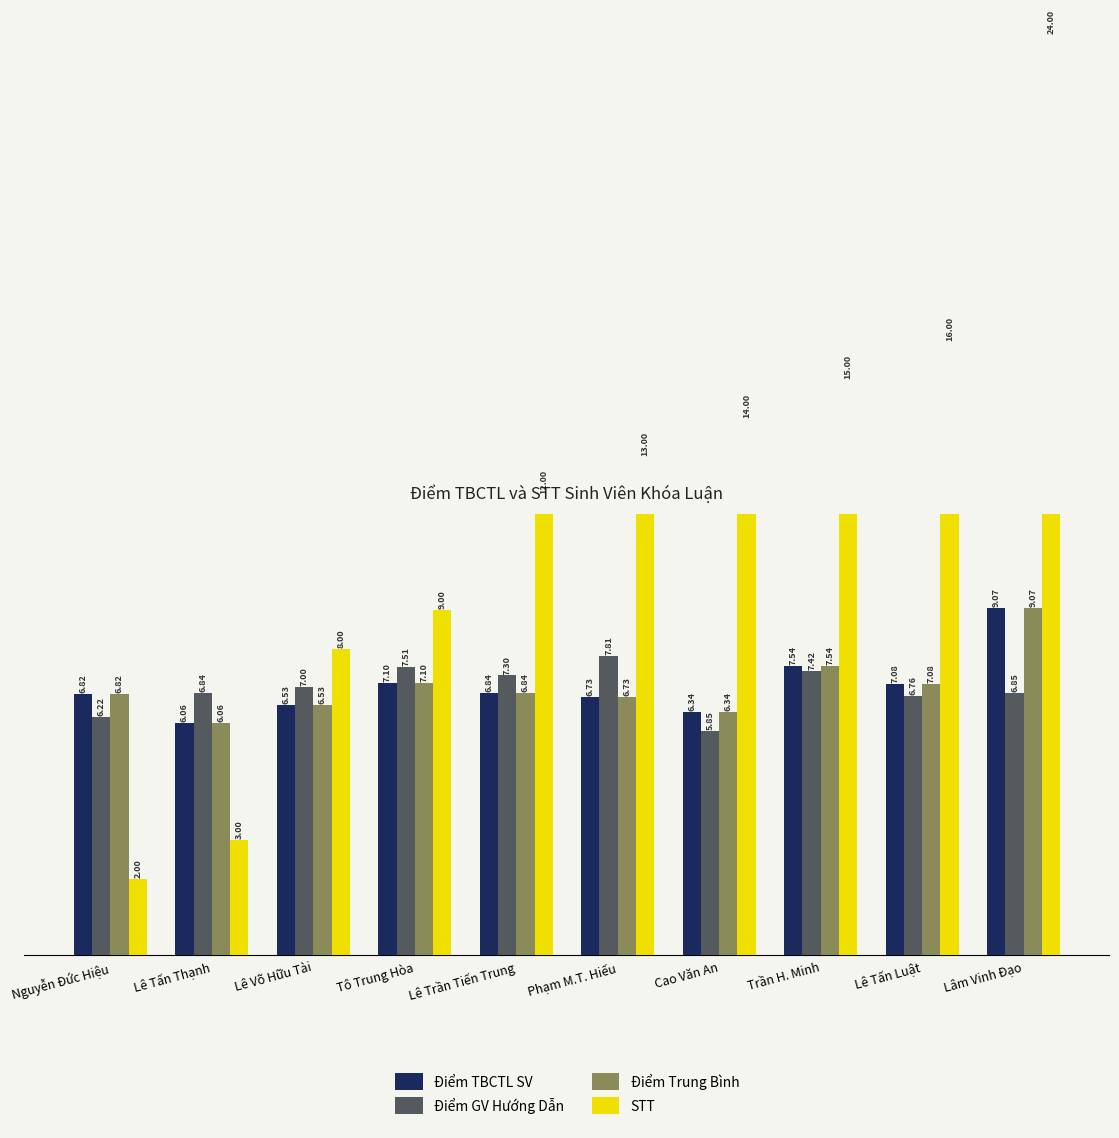

Reading left to right, extract all data points from this chart.

Điểm TBCTL SV: 6.8	6.1	6.5	7.1	6.8	6.7	6.3	7.5	7.1	9.1
Điểm GV Hướng Dẫn: 6.2	6.8	7.0	7.5	7.3	7.8	5.8	7.4	6.8	6.8
Điểm Trung Bình: 6.8	6.1	6.5	7.1	6.8	6.7	6.3	7.5	7.1	9.1
STT: 2.0	3.0	8.0	9.0	12.0	13.0	14.0	15.0	16.0	24.0